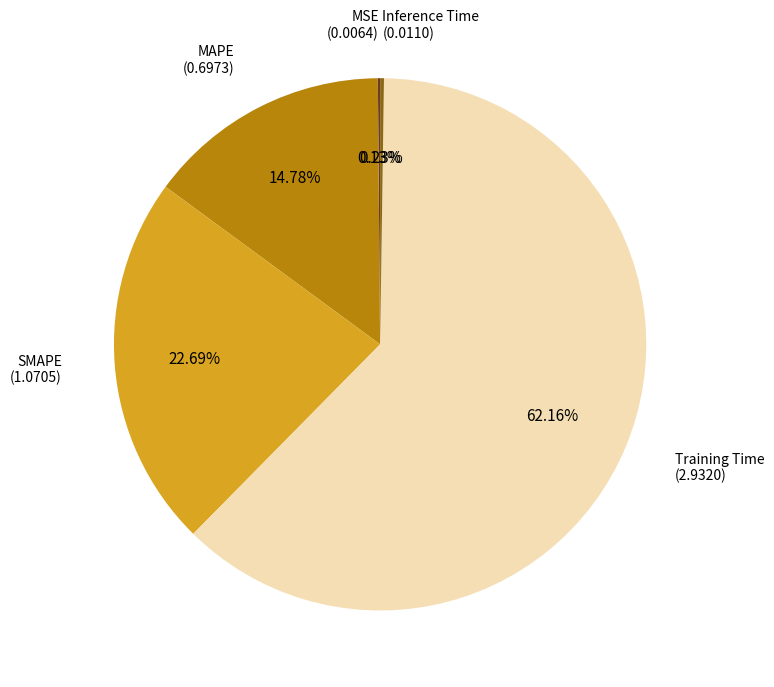

Is there any slice that represents more than half of the pie?

Yes